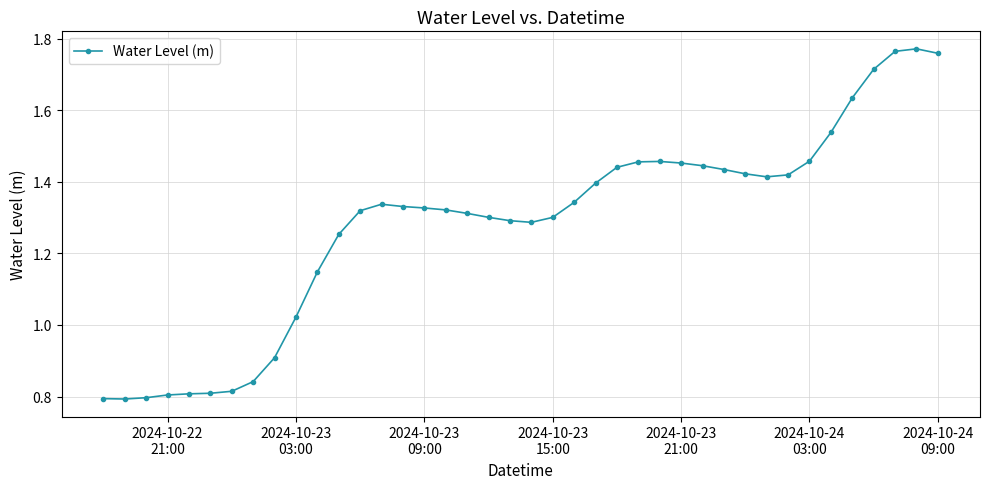

True or false: there are more than 1 points higher than both neighbors.

True